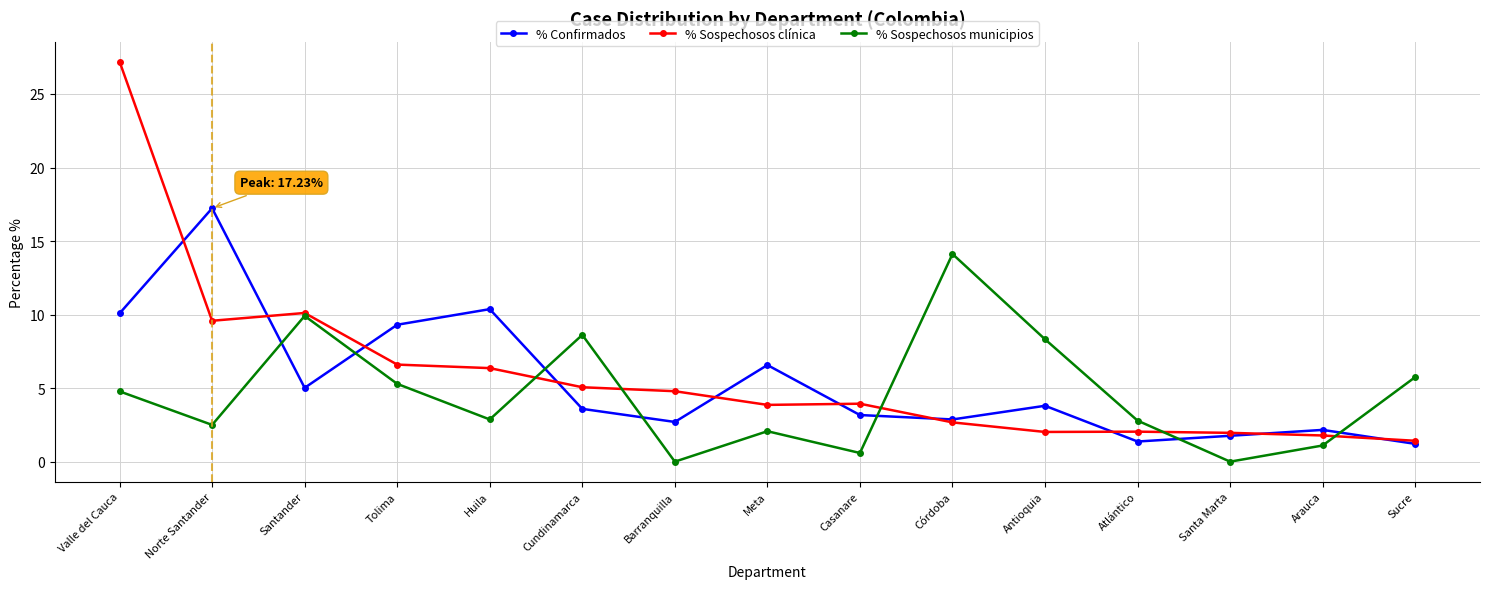

What is the average value of the % Sospechosos municipios series?

4.6